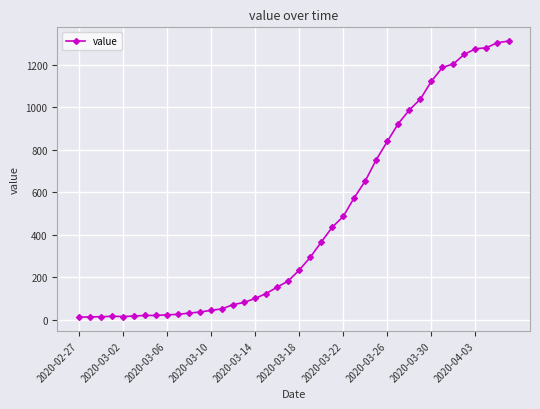

What is the greatest value displayed?

1312